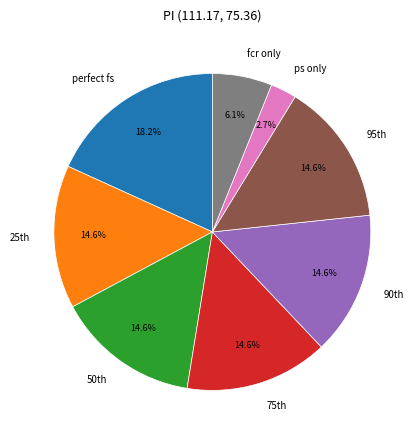

To the nearest percent, what is the average slice percentage?

12%